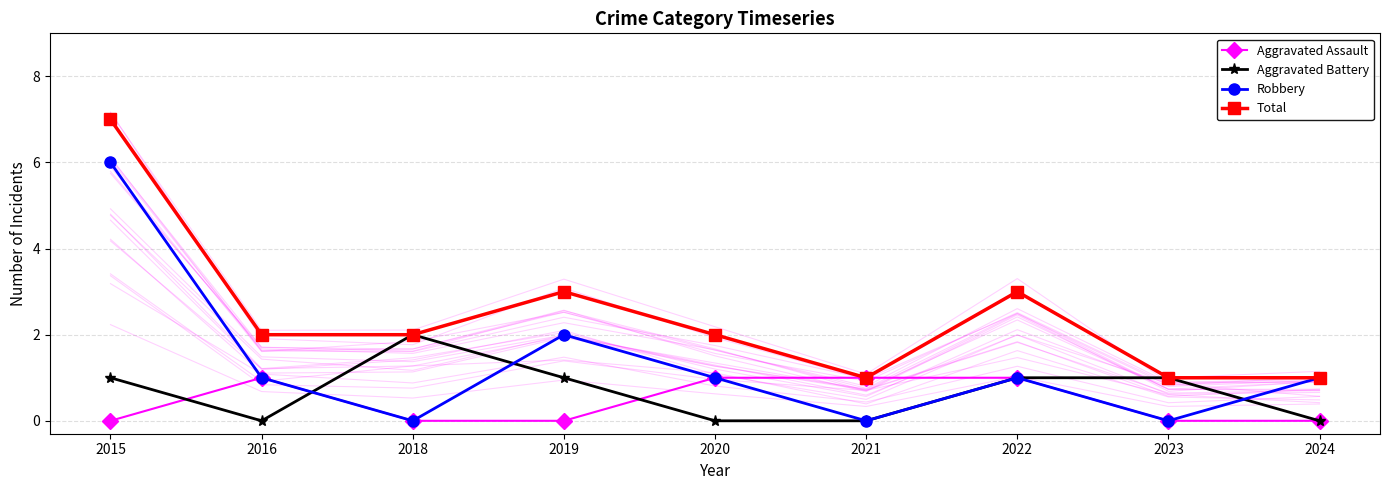

True or false: Aggravated Battery and Total cross at least once.

False